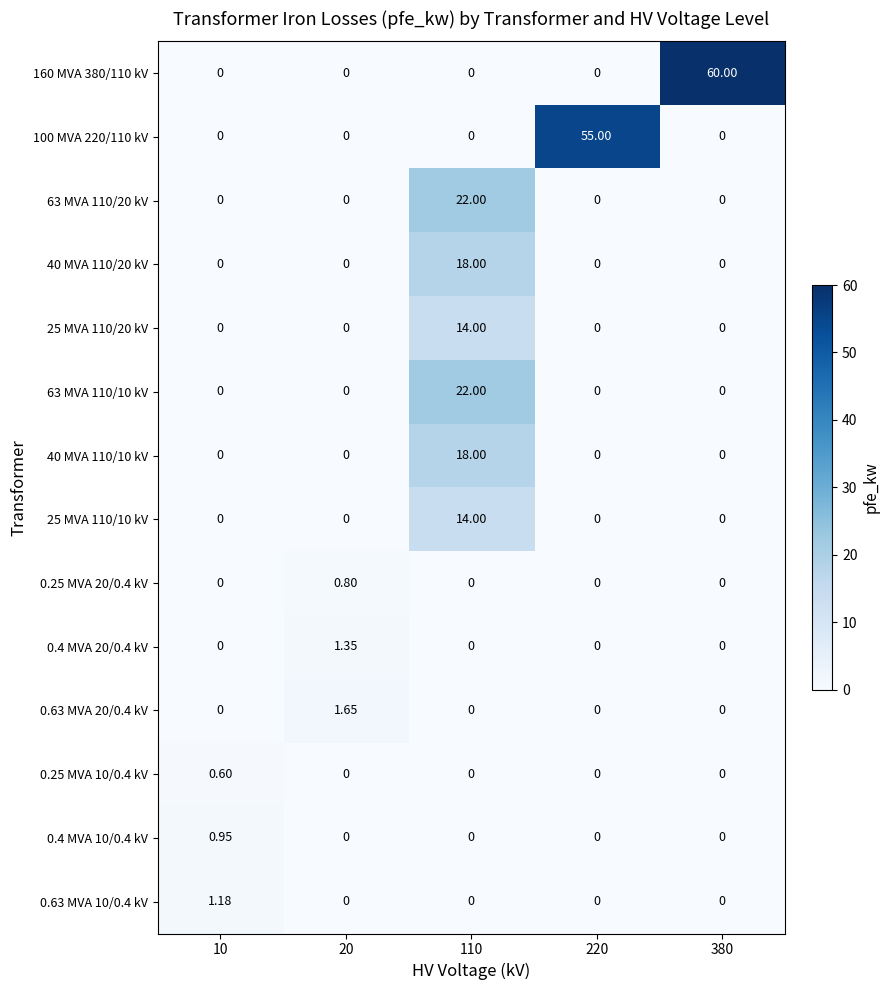

What is the greatest value displayed?

60.0